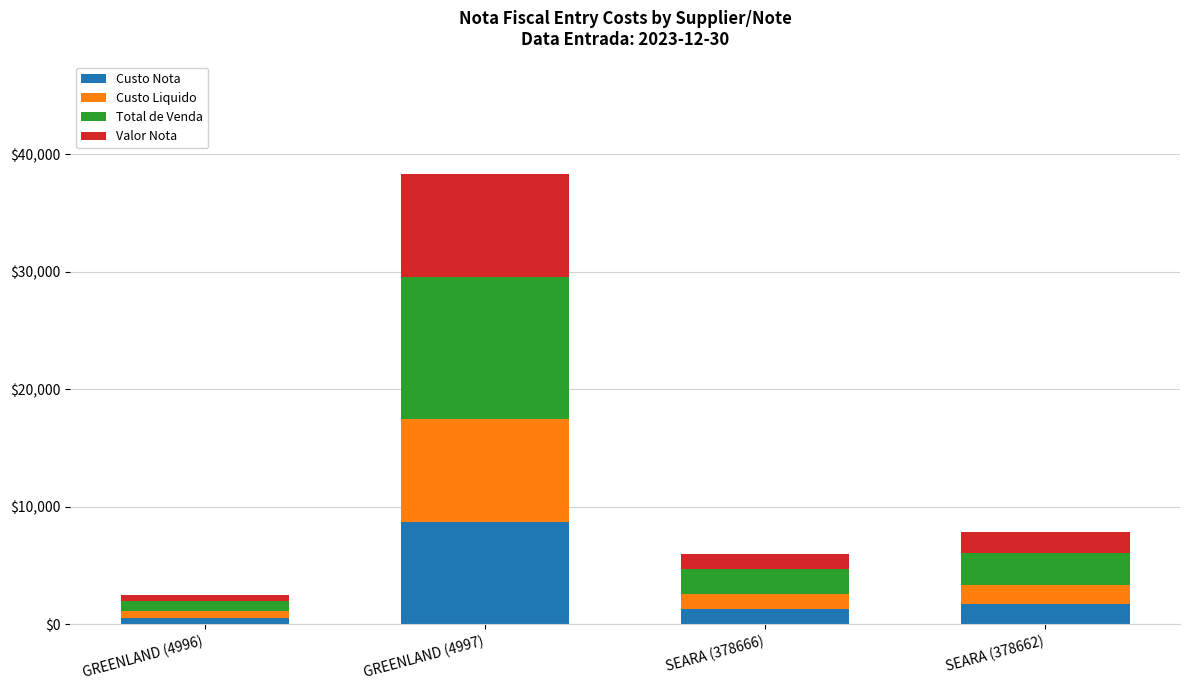

Read the Custo Nota value at SEARA (378662).

1683.2